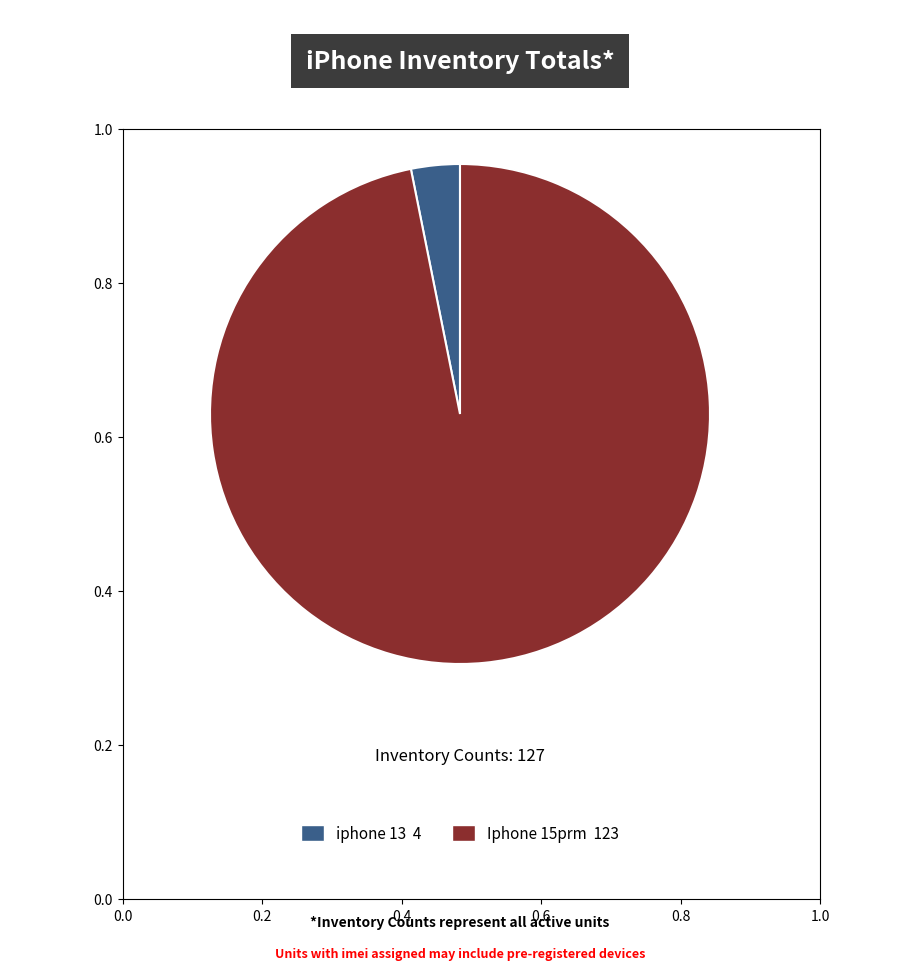

Is there a majority slice in this chart?

Yes